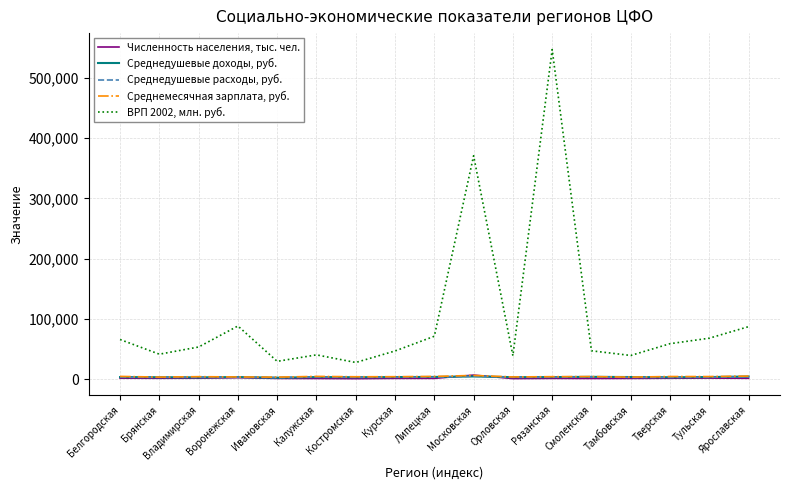

List the series in order of their peak value, lowest first.

Среднедушевые доходы, руб., Среднедушевые расходы, руб., Среднемесячная зарплата, руб., Численность населения, тыс. чел., ВРП 2002, млн. руб.